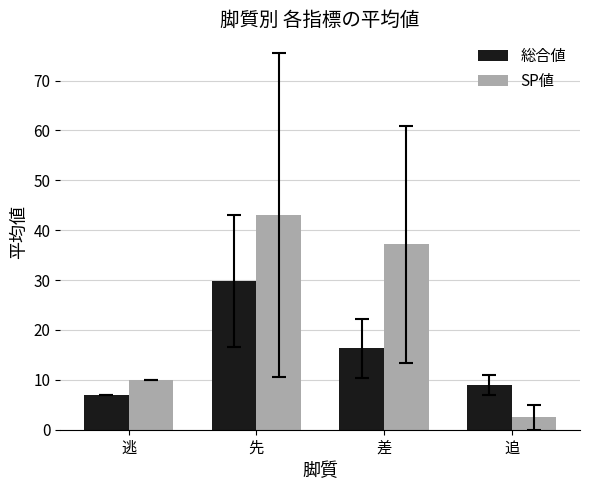

At which label is 総合値 closest to 18?

差